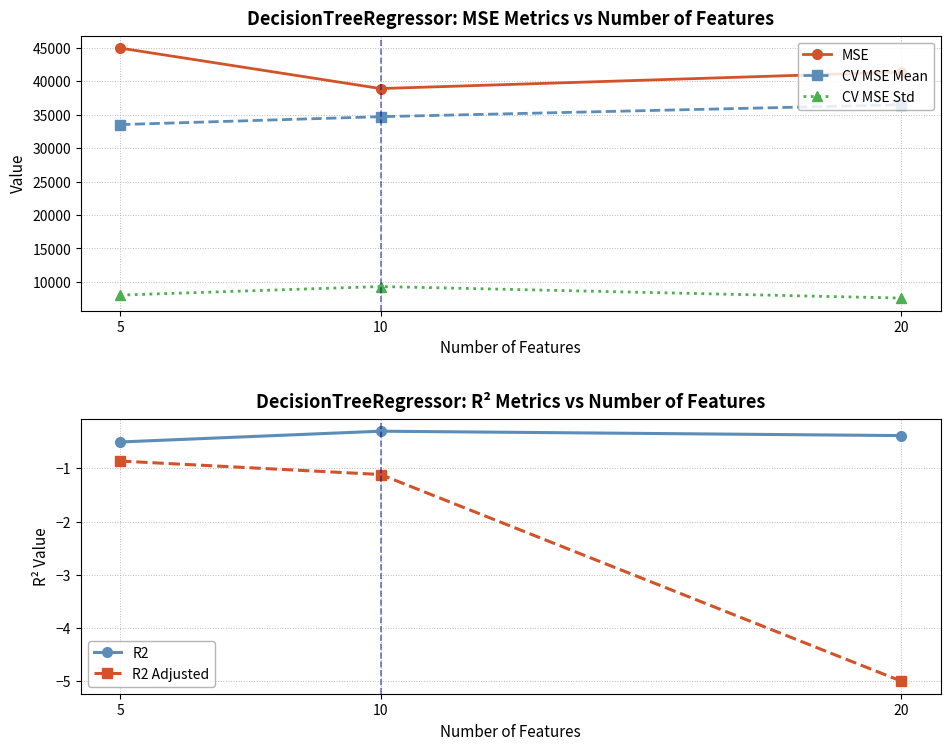

Does the chart have visible grid lines?

Yes